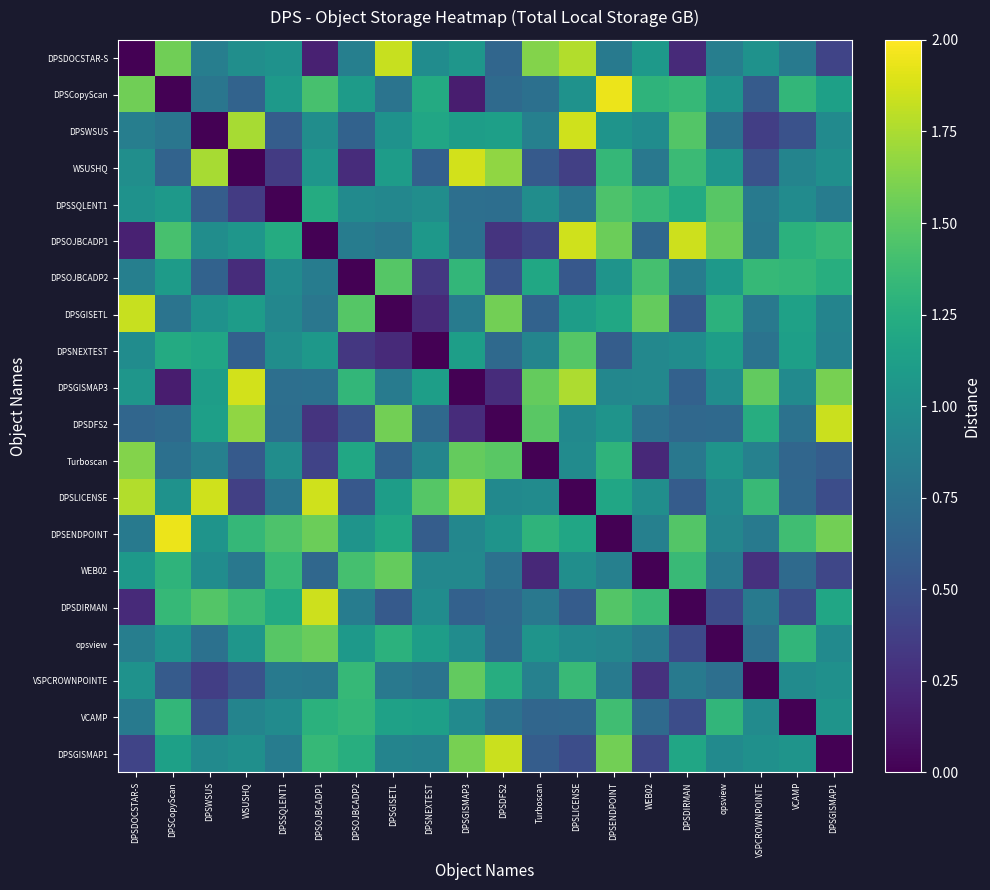

Which series has the largest total across all categories?

DPSENDPOINT